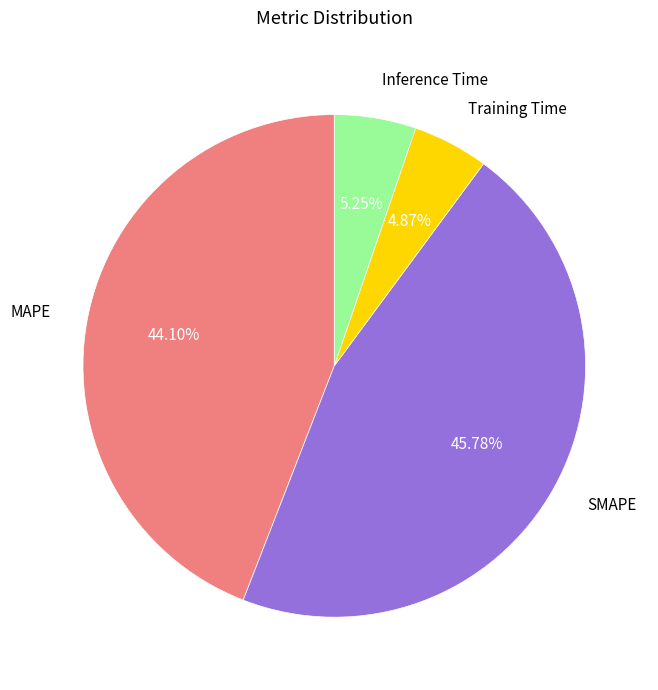

Does any single category account for the majority?

No